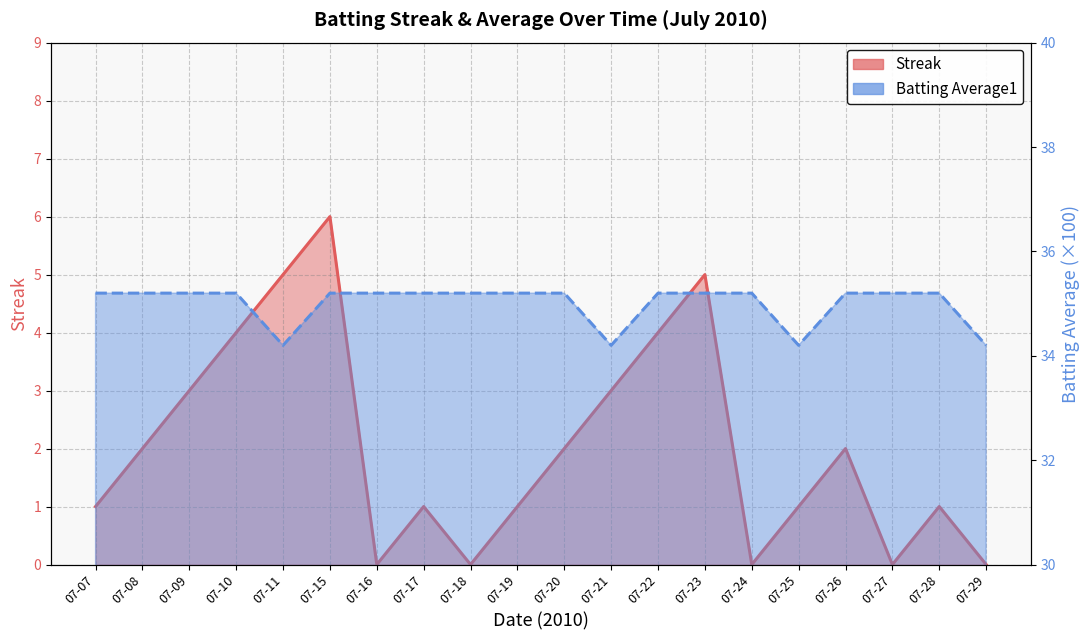

At how many categories does at least one series exceed 12?

20